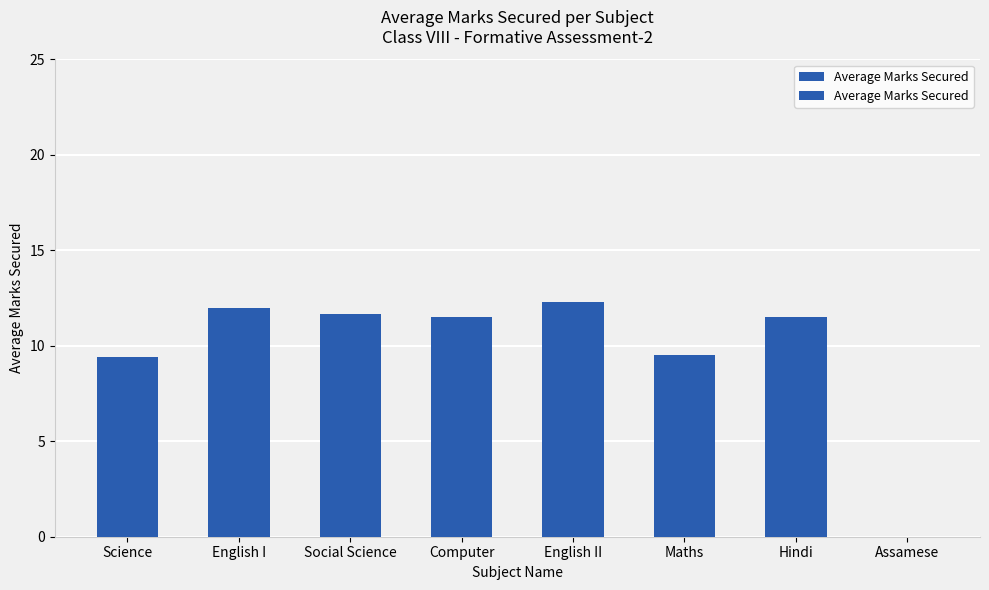

What value does the data have at Computer?

11.5